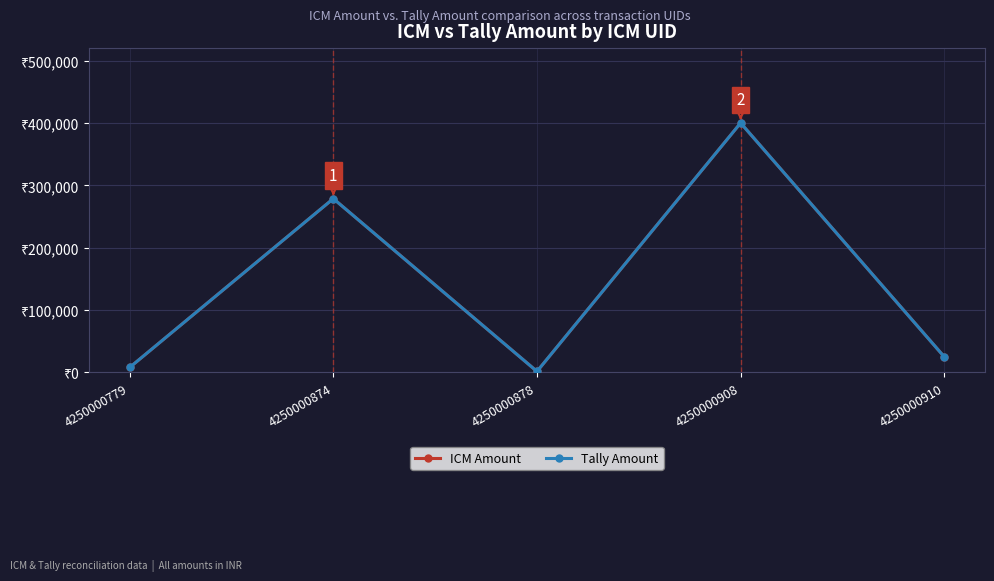

Is this an area chart (filled region under the line)?

No